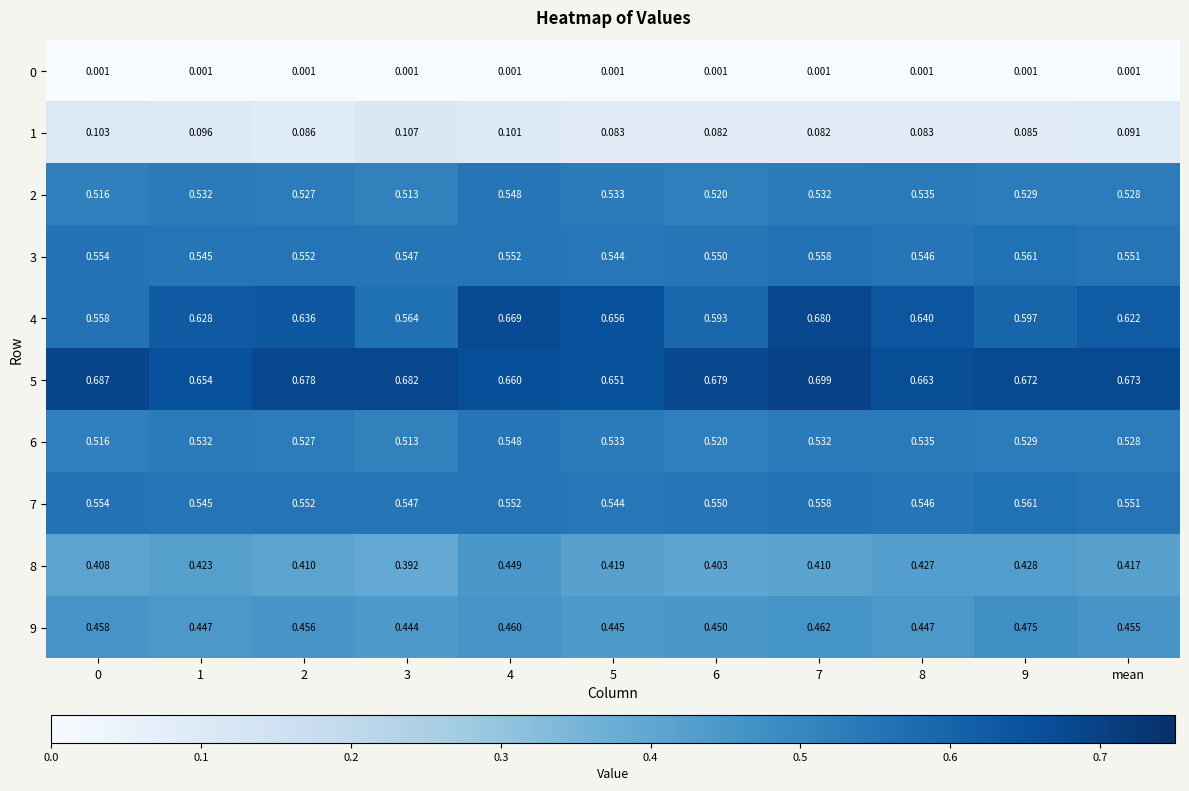

At how many categories does at least one series exceed 0?

11